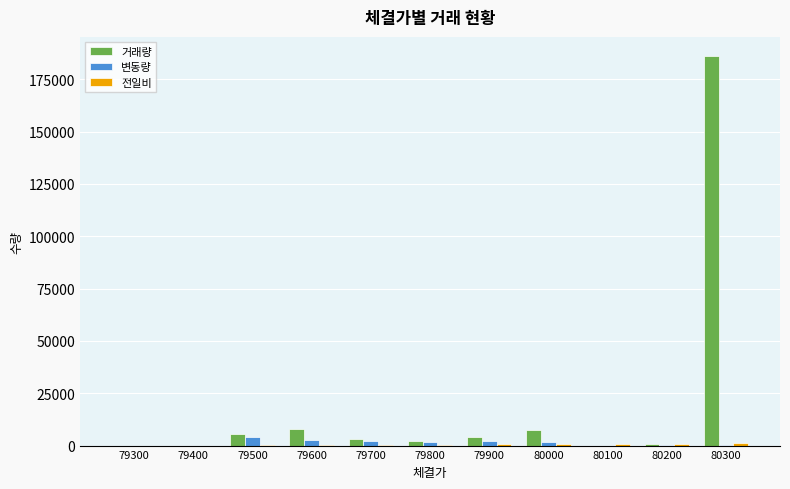

Is it true that 거래량 equals 2320 at 79800?

True